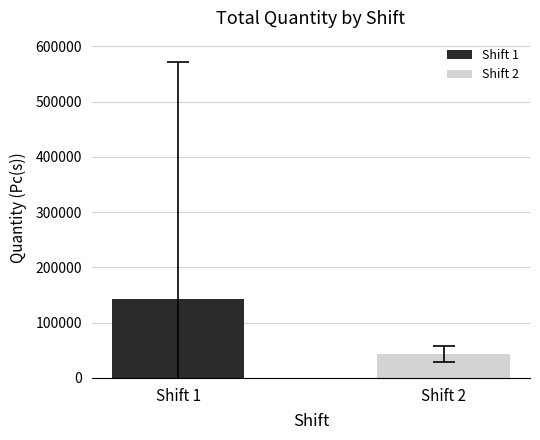

What is the average value?

92607.8